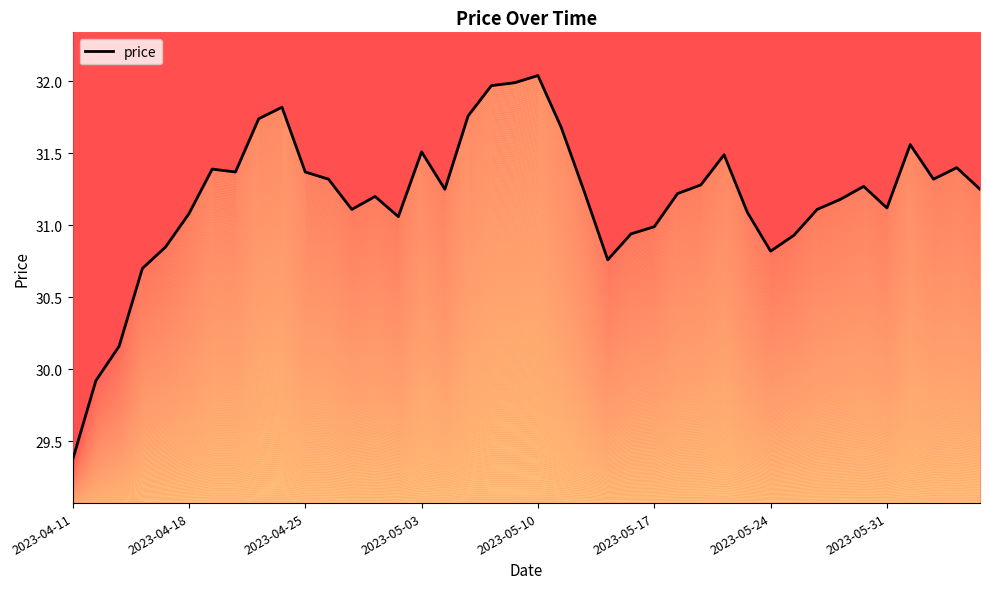

What is the smallest value displayed?

29.4